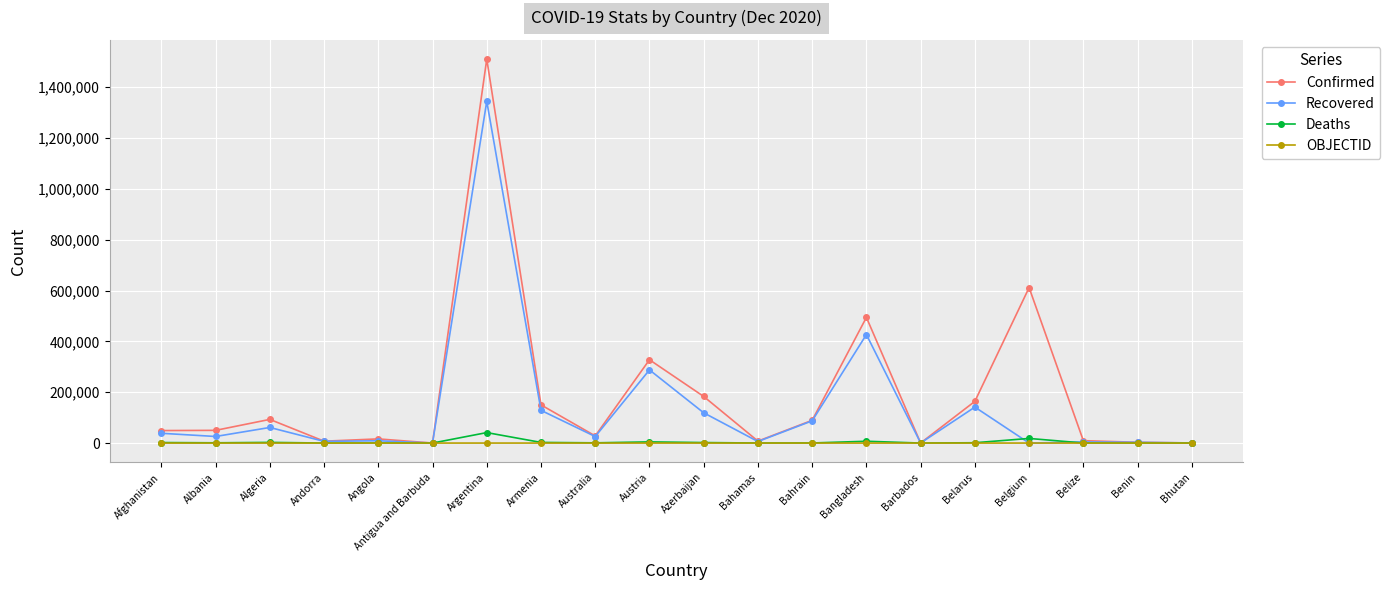

At which label is Confirmed closest to 755175?

Belgium